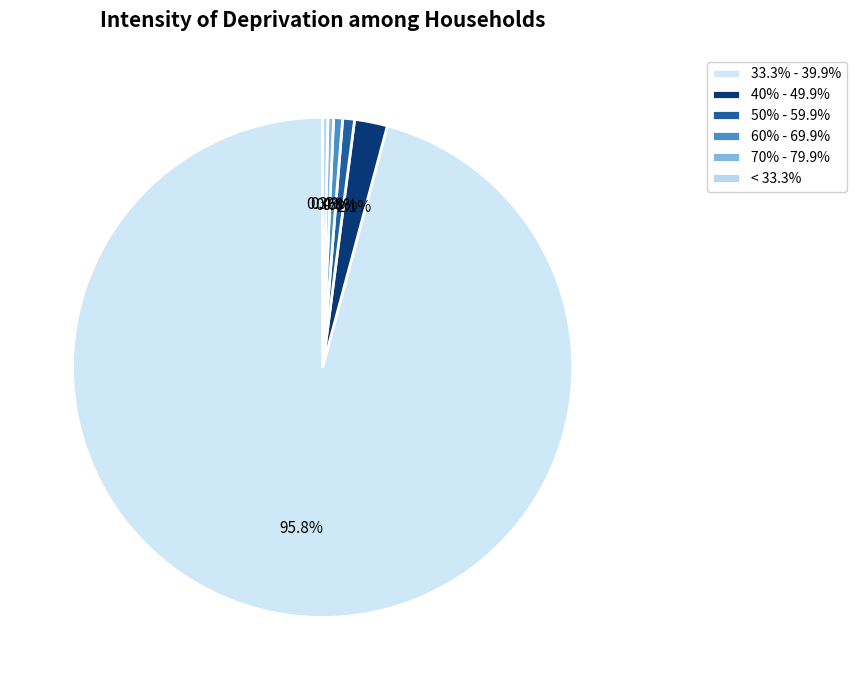

Does any single category account for the majority?

Yes